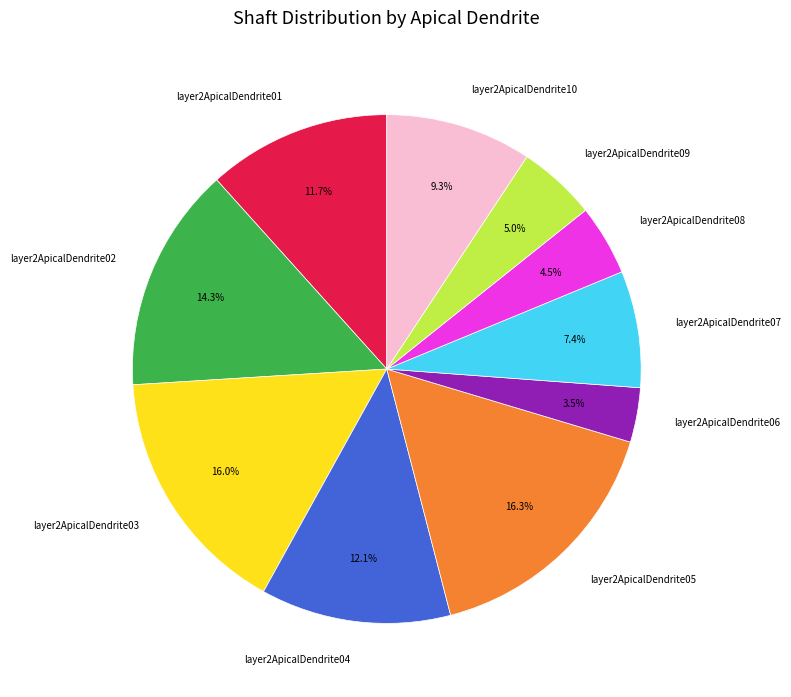

Which slice is the smallest?

layer2ApicalDendrite06